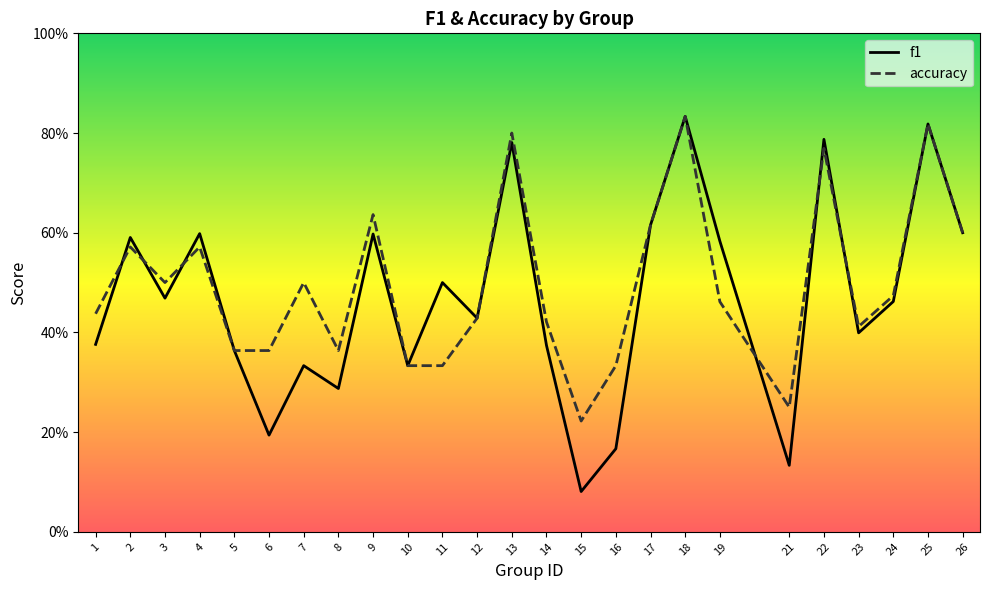

Between 9 and 18, which series saw the biggest shift?

f1